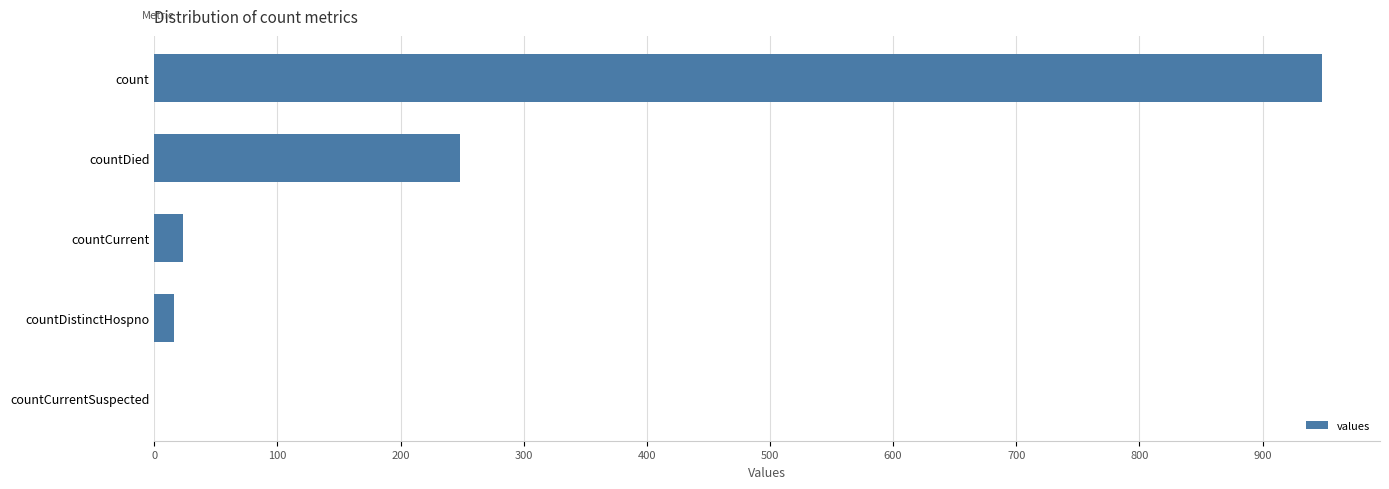

Which has a higher value, countCurrentSuspected or count?

count